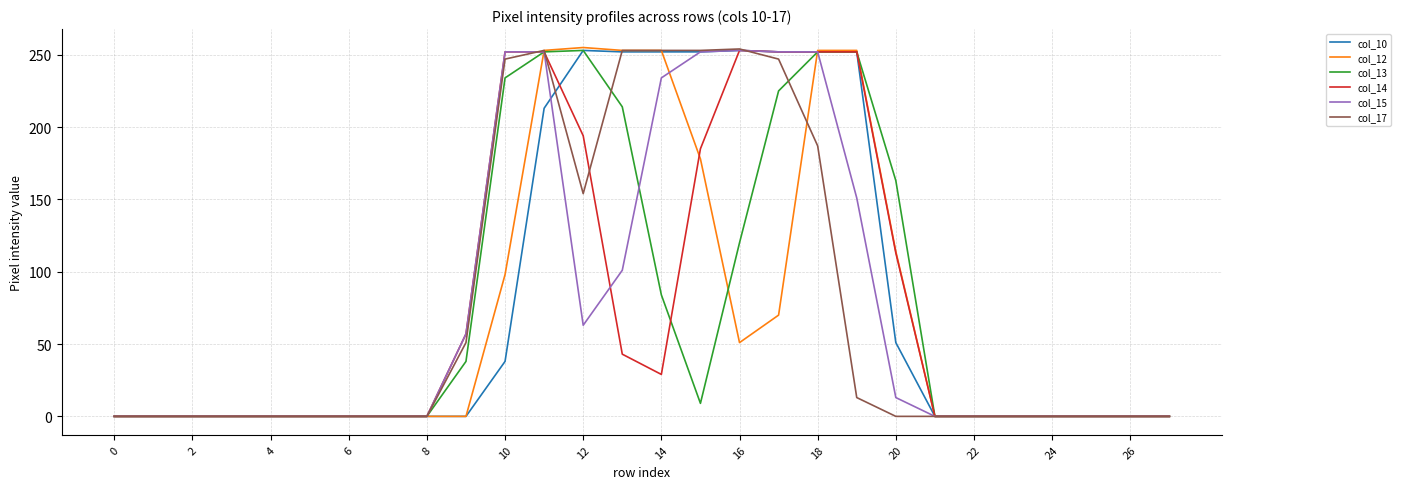

True or false: col_13 has a value of 84 at 14.

True